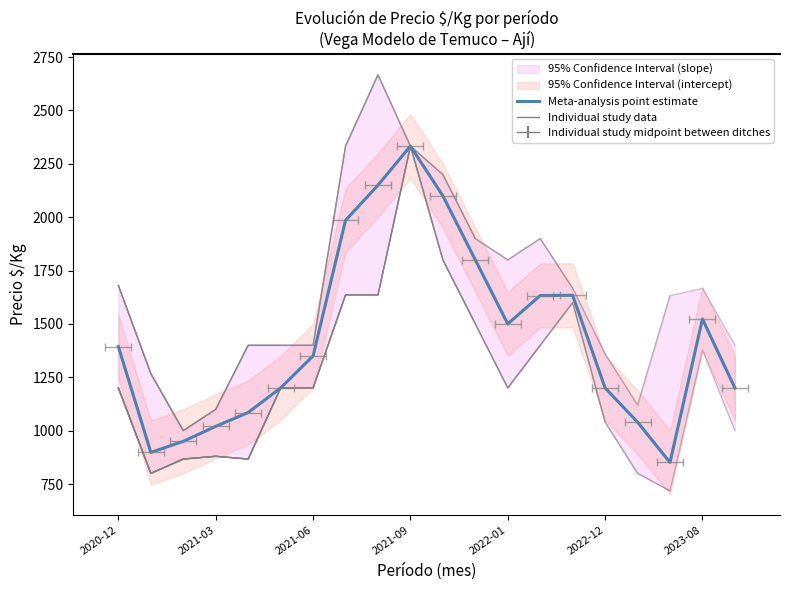

The value at 2022-01 is 1647. True or false?

False